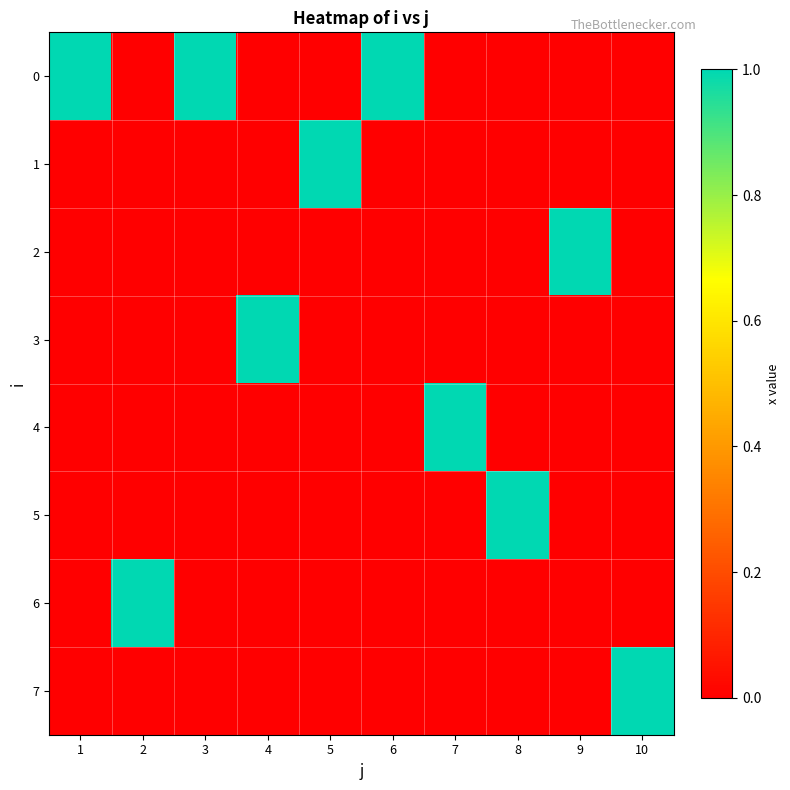

How many categories are shown in the chart?

10